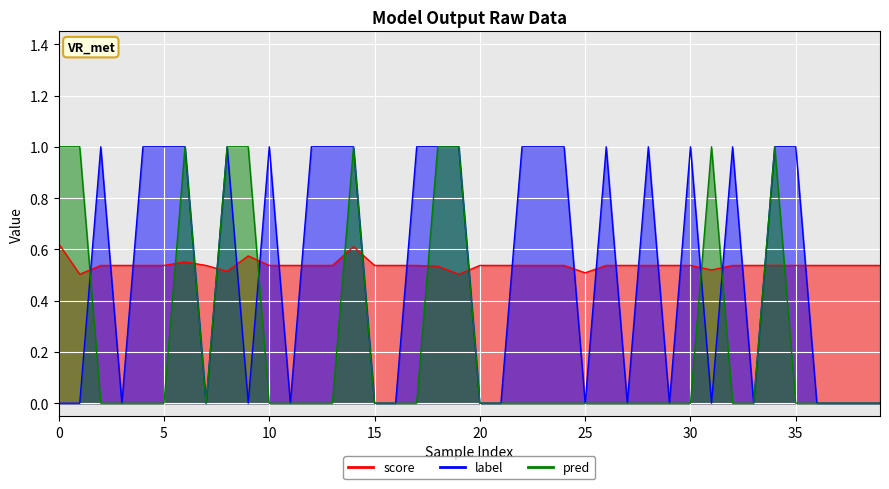

After their last crossing, which series has the higher values: pred or label?

label